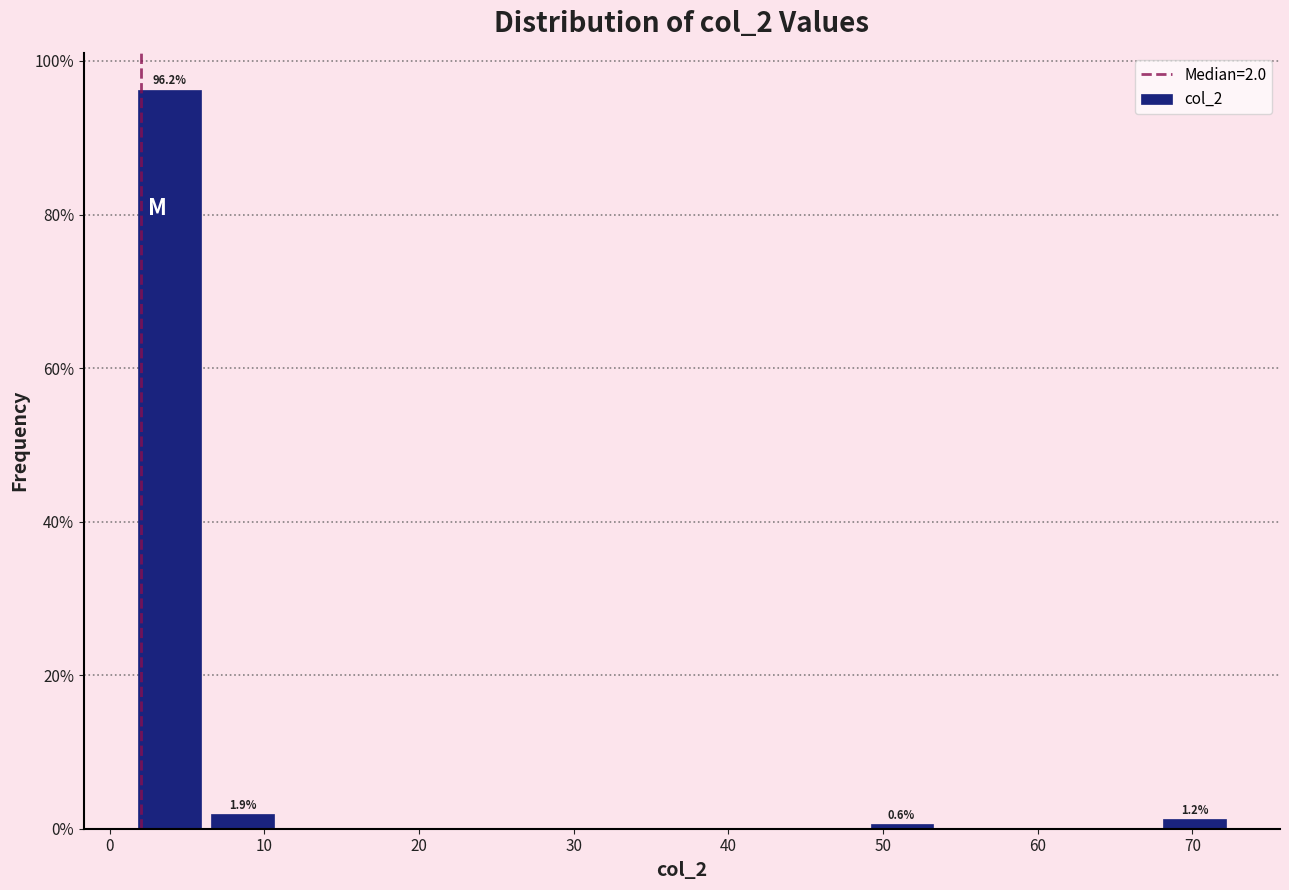

Which range on the x-axis has the tallest bar?

2 to 6